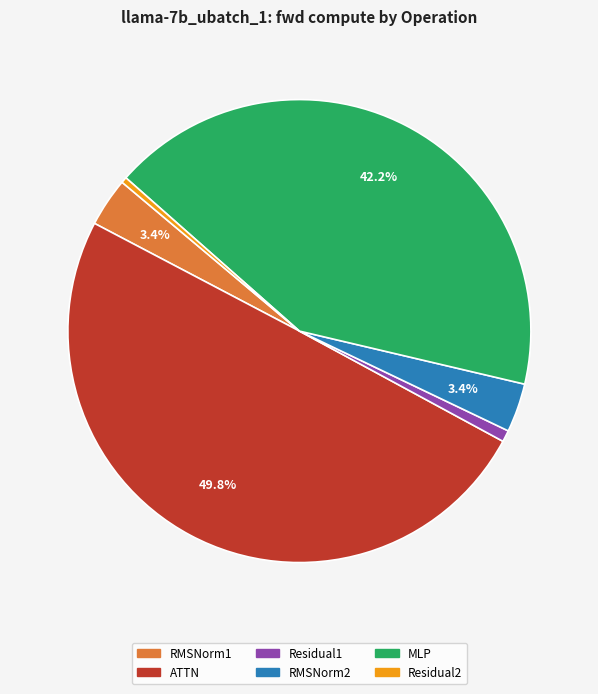

Does RMSNorm2 represent more than half of the total?

No